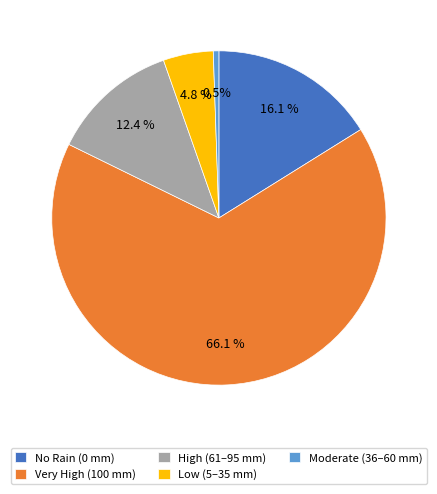

Rank the categories by value from highest to lowest.

Very High (100 mm), No Rain (0 mm), High (61–95 mm), Low (5–35 mm), Moderate (36–60 mm)